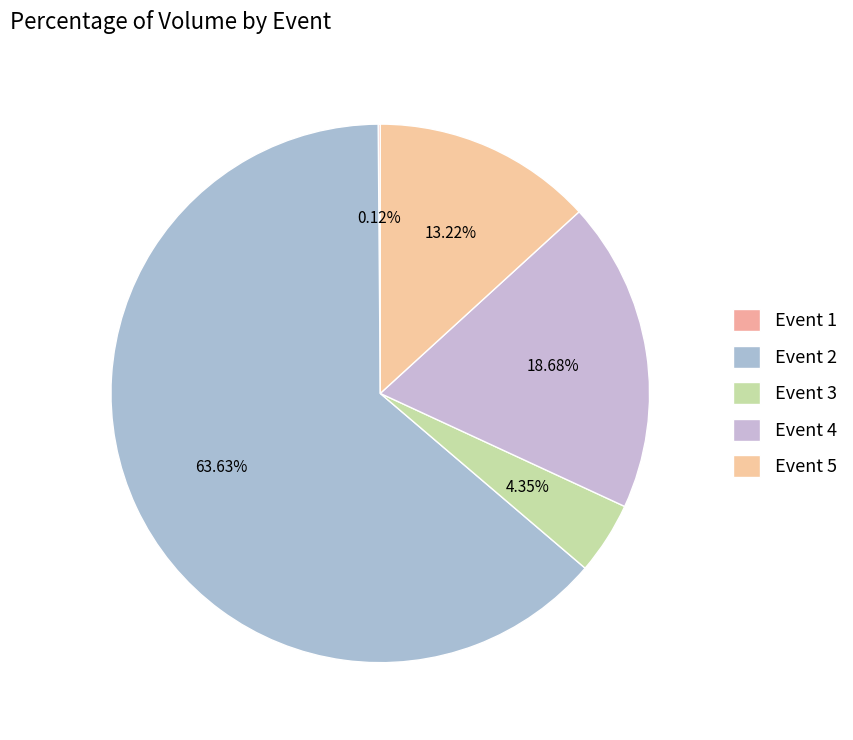

Does Event 2 account for over 50% of the chart?

Yes